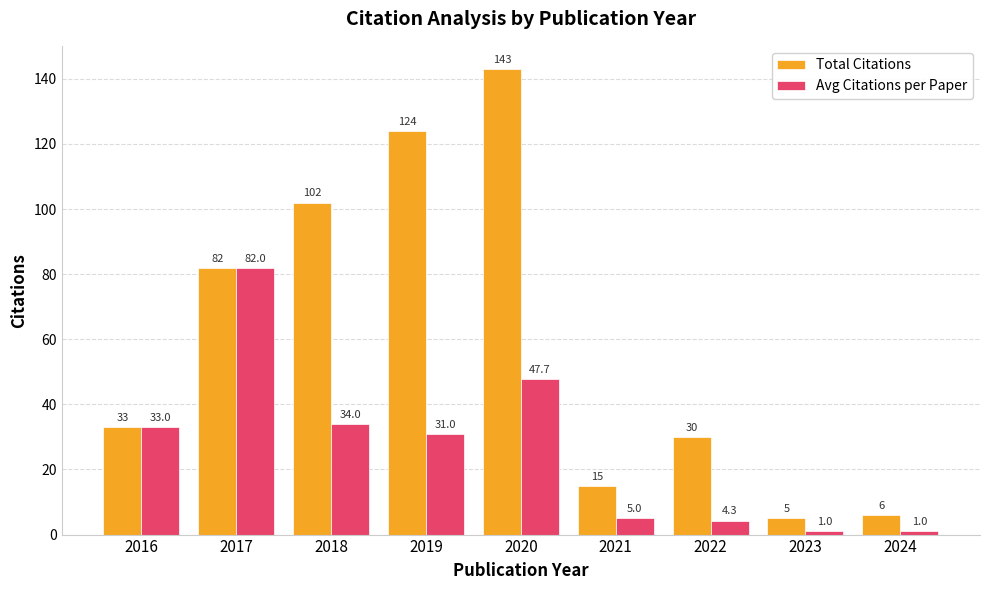

How many data points does each series have?

9